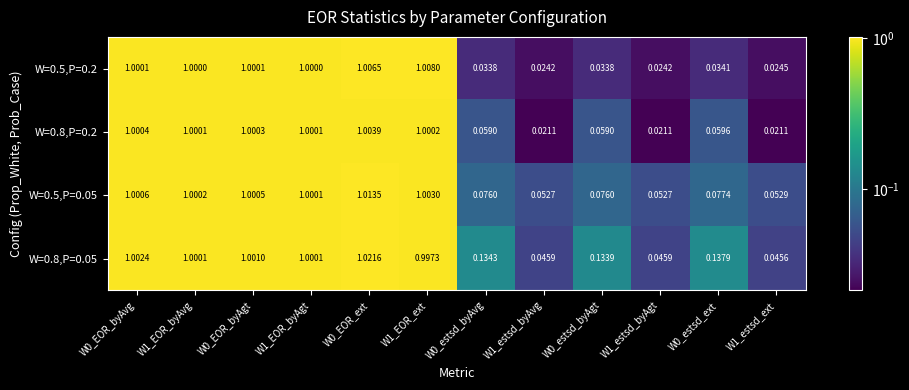

At how many categories does at least one series exceed 0?

12